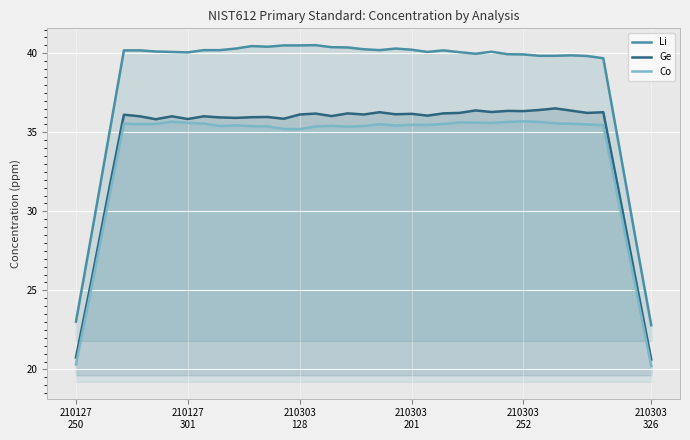

How many values in the Ge series are below 36?

13